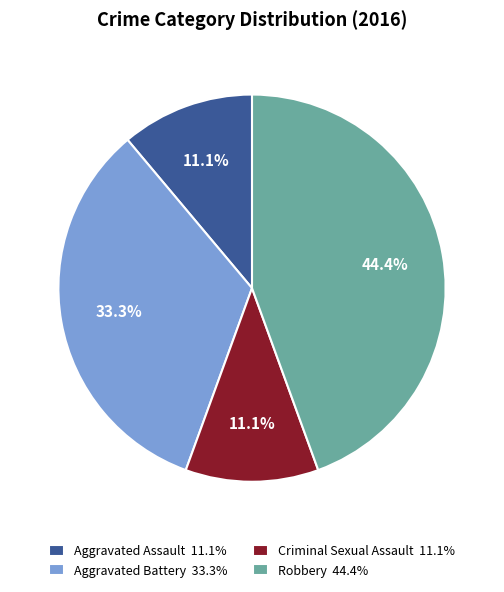

What percentage is the Aggravated Assault slice, to the nearest percent?

11%